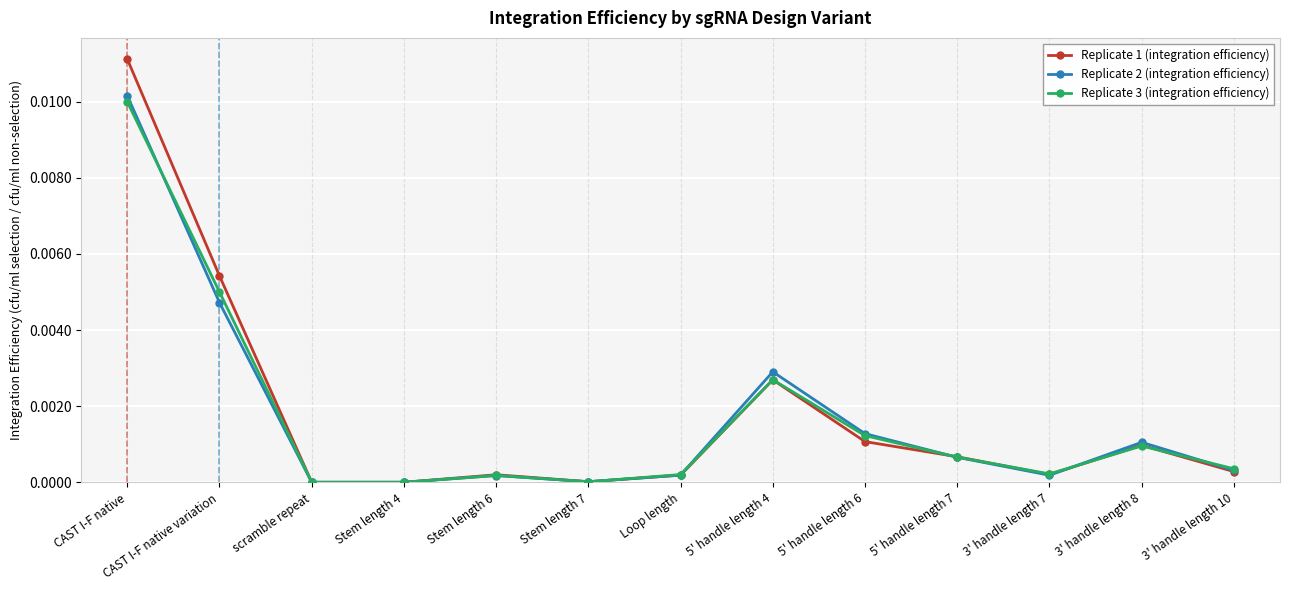

What is the label of the 7th point from the right?

Loop length